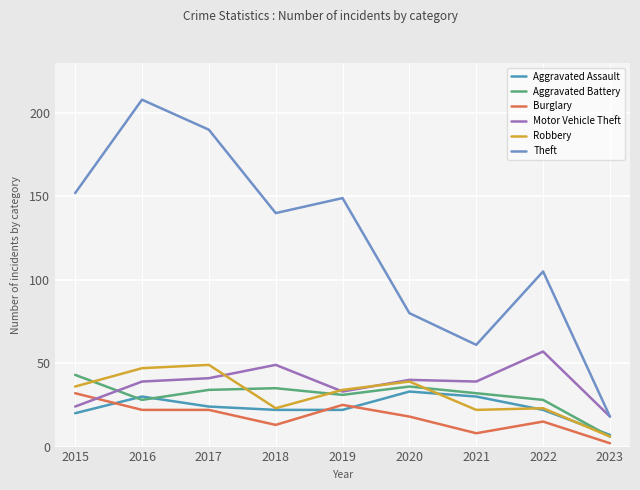

Is this an area chart (filled region under the line)?

No